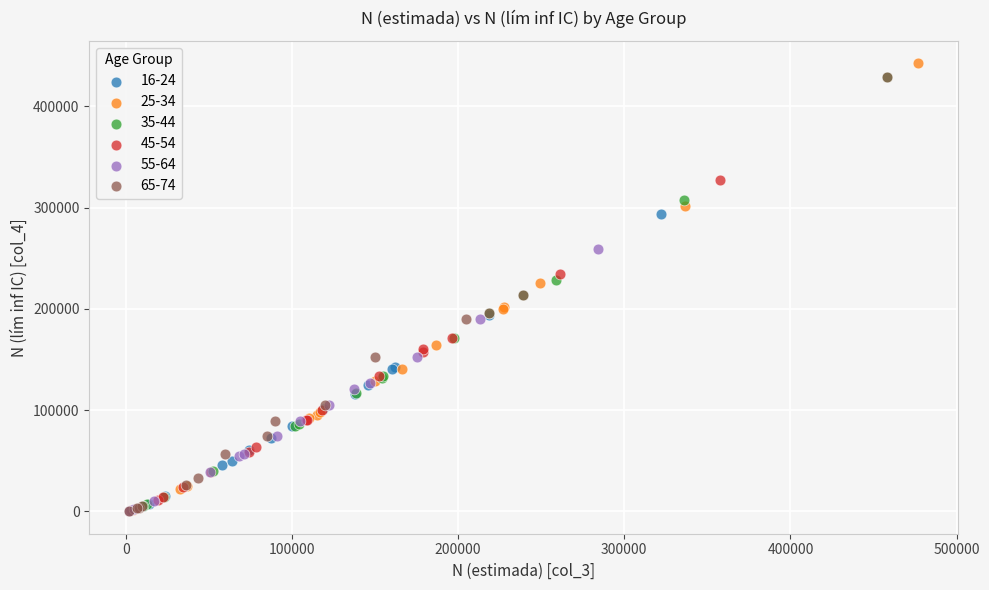

Which series has the largest Y range (max minus min)?

25-34